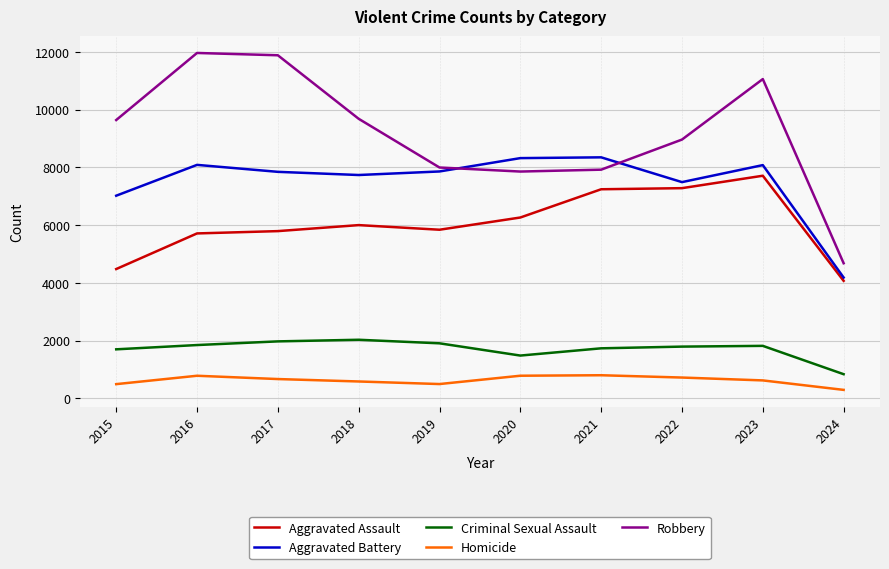

What is the highest value of the Homicide series?

804